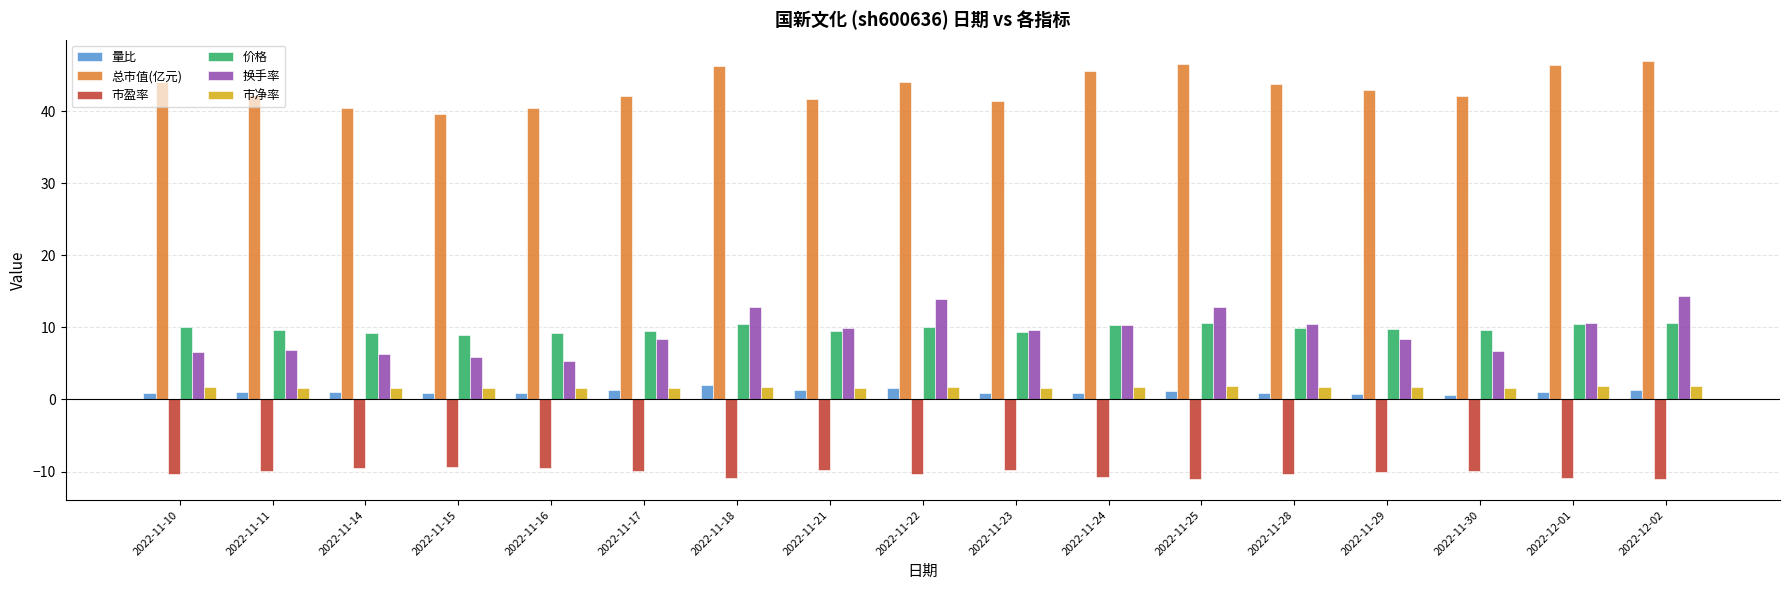

Are the bars grouped side by side (vs. stacked)?

Yes